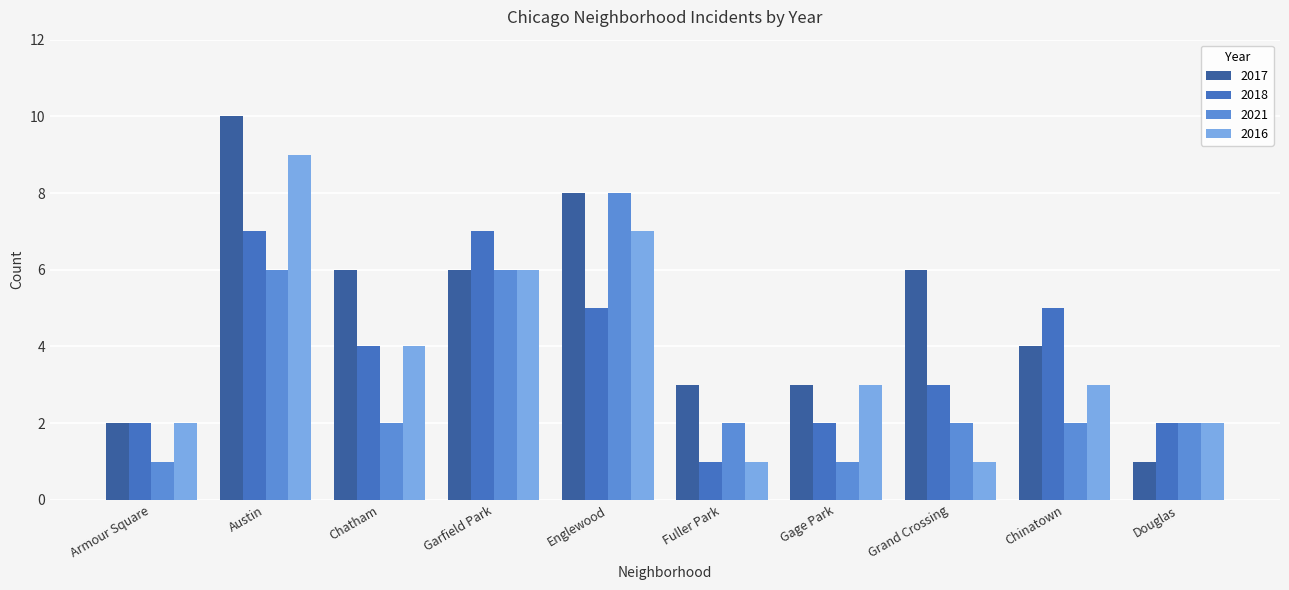

Rank the series by their maximum value, from highest to lowest.

2017, 2016, 2021, 2018